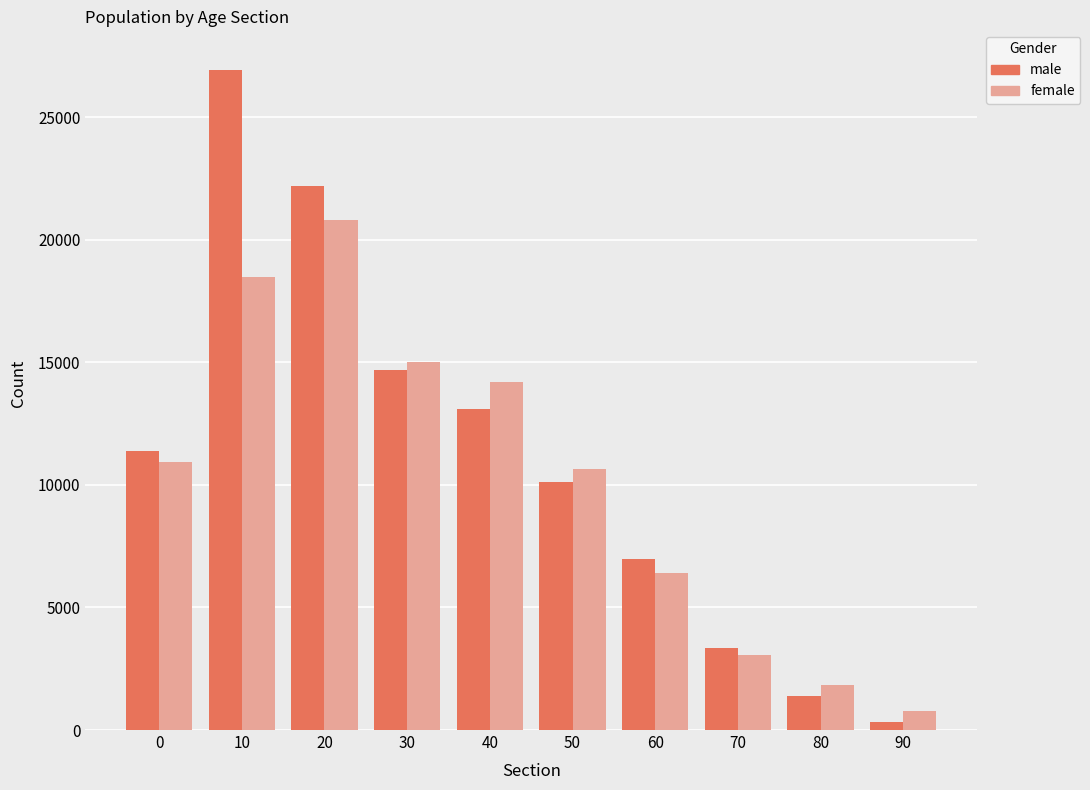

Which series has the largest total across all categories?

male